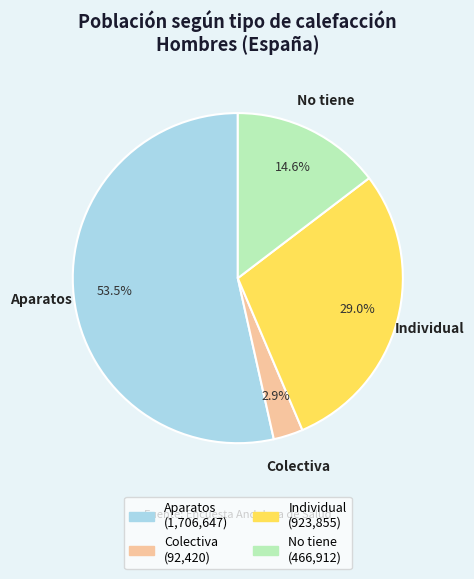

Which category has the smallest portion of the pie?

Colectiva